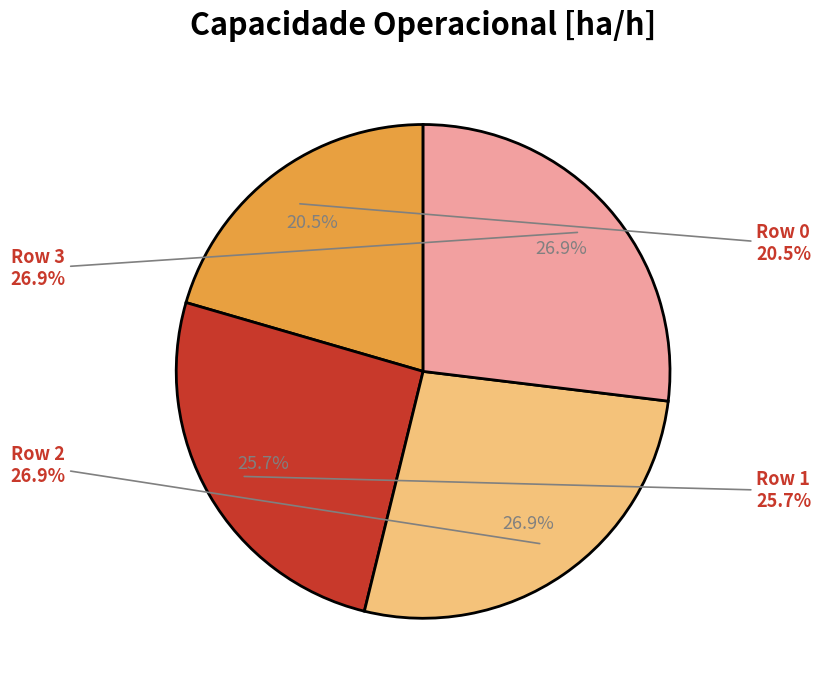

Which has a higher value, Row 3 or Row 2?

Row 3